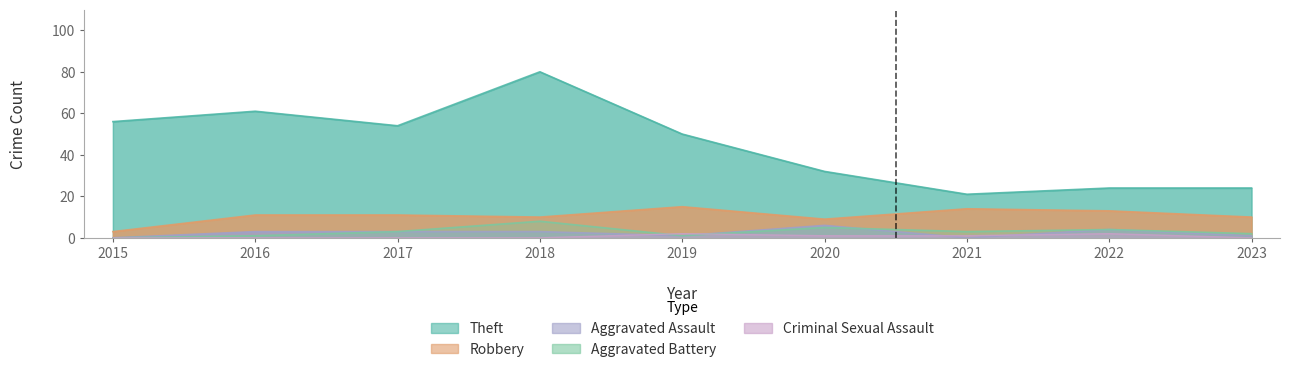

True or false: Theft and Criminal Sexual Assault cross at least once.

False